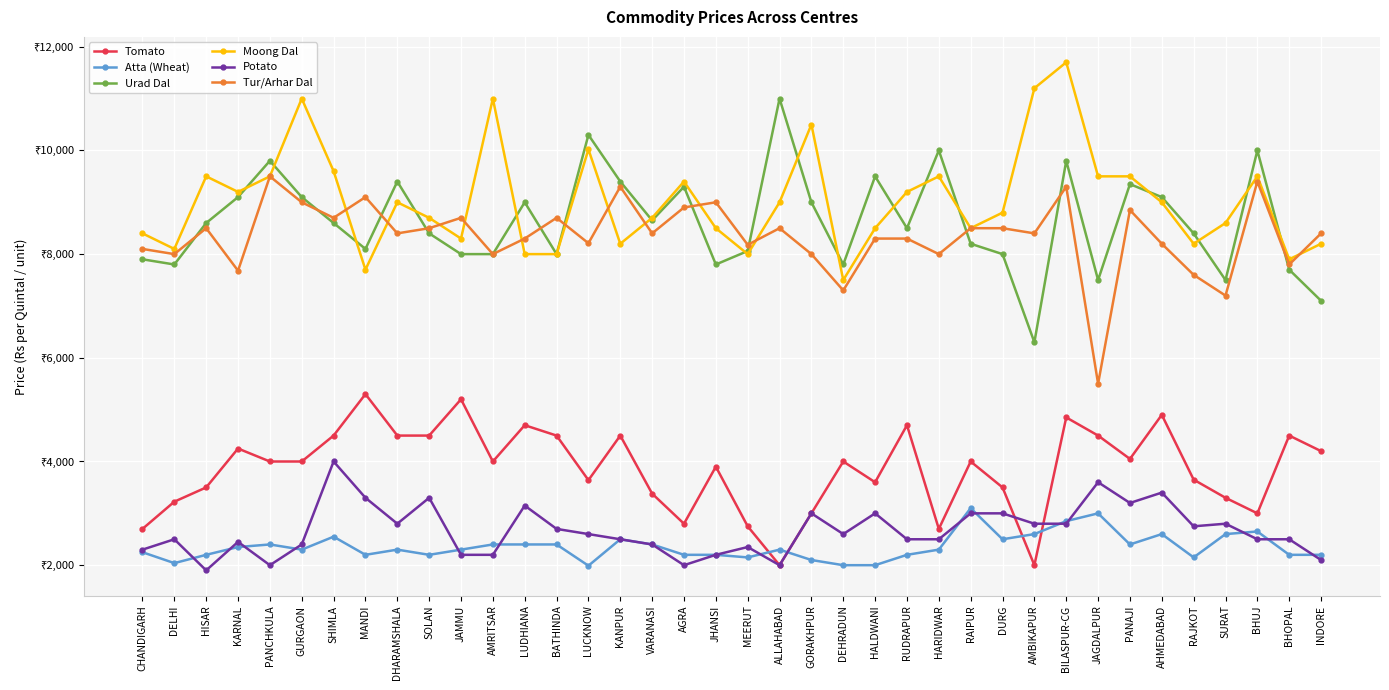

True or false: Urad Dal and Potato intersect in this chart.

False